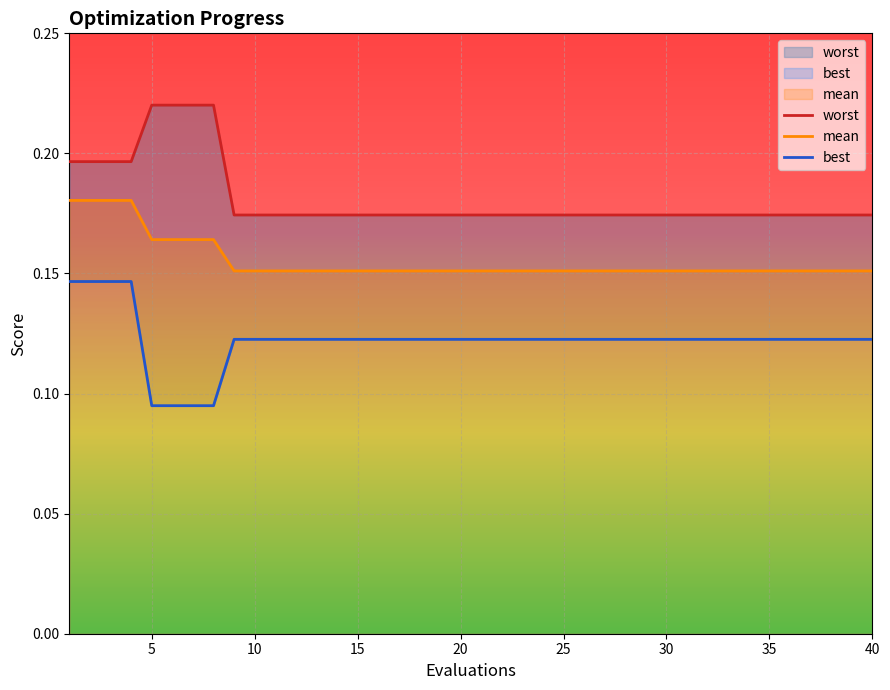

What are all the series names shown in the legend?

mean, best, worst